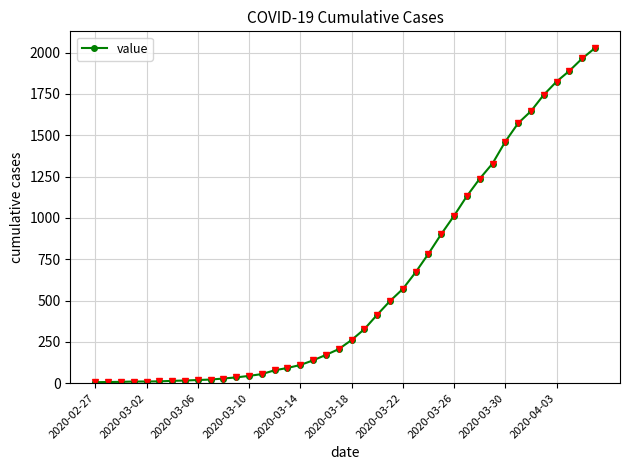

What is the difference between the maximum and minimum values?

2022